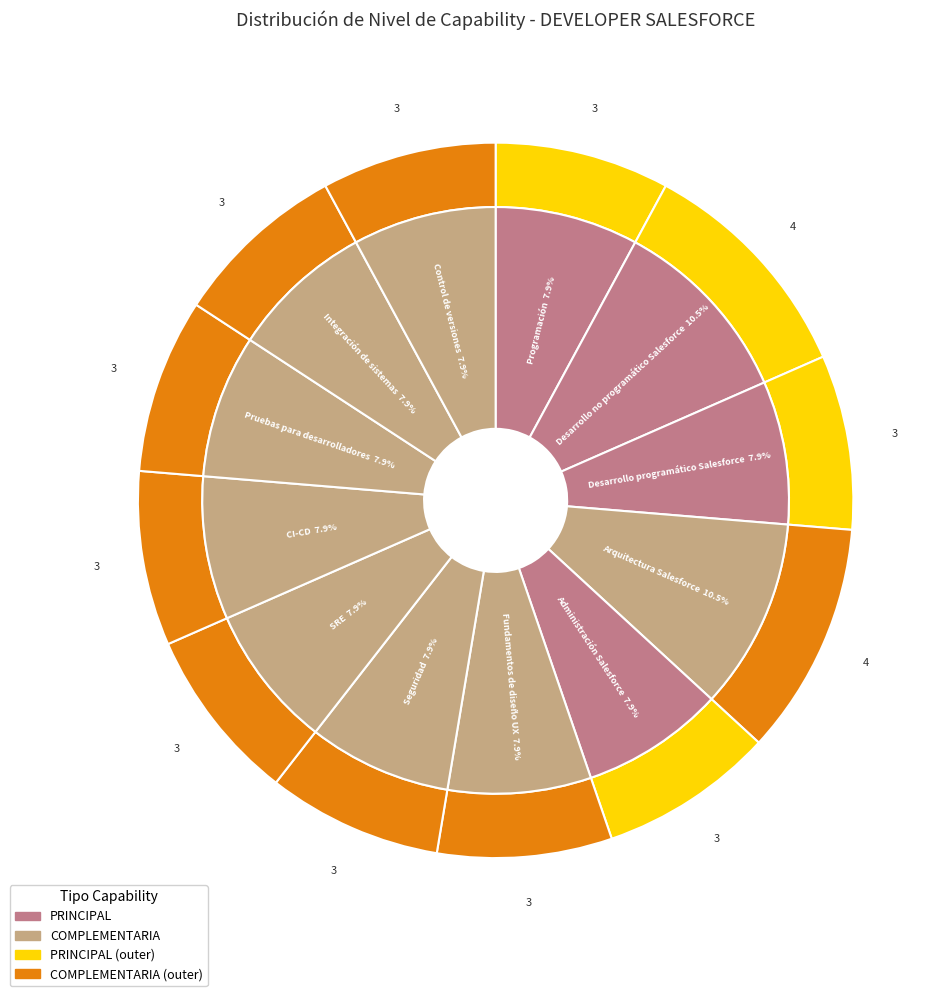

The Control de versiones slice represents 8% of the pie. True or false?

True